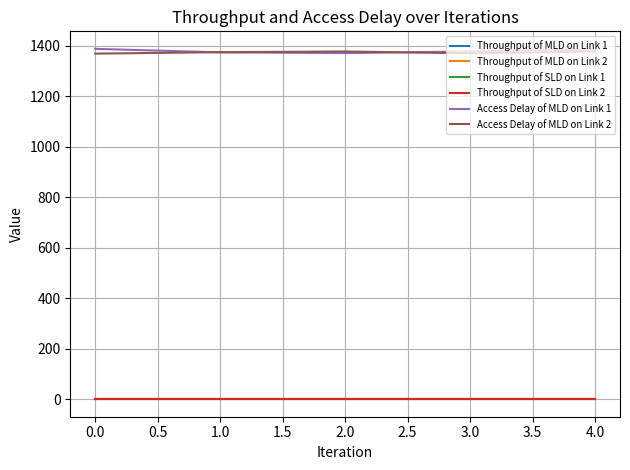

What is the highest value of the Access Delay of MLD on Link 1 series?

1388.6